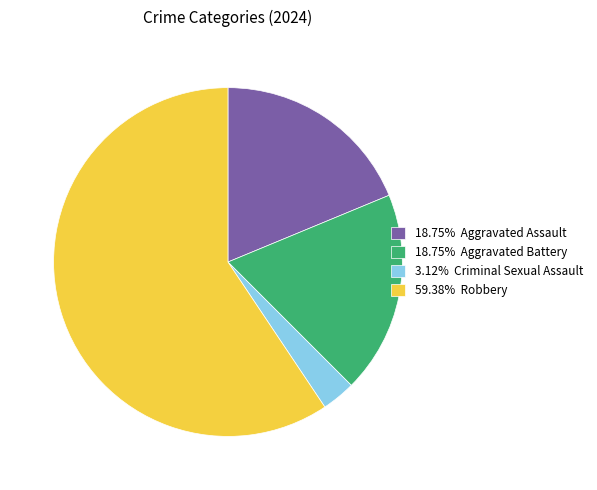

Combined, do 3.12% Criminal Sexual Assault and 59.38% Robbery account for over 50%?

Yes